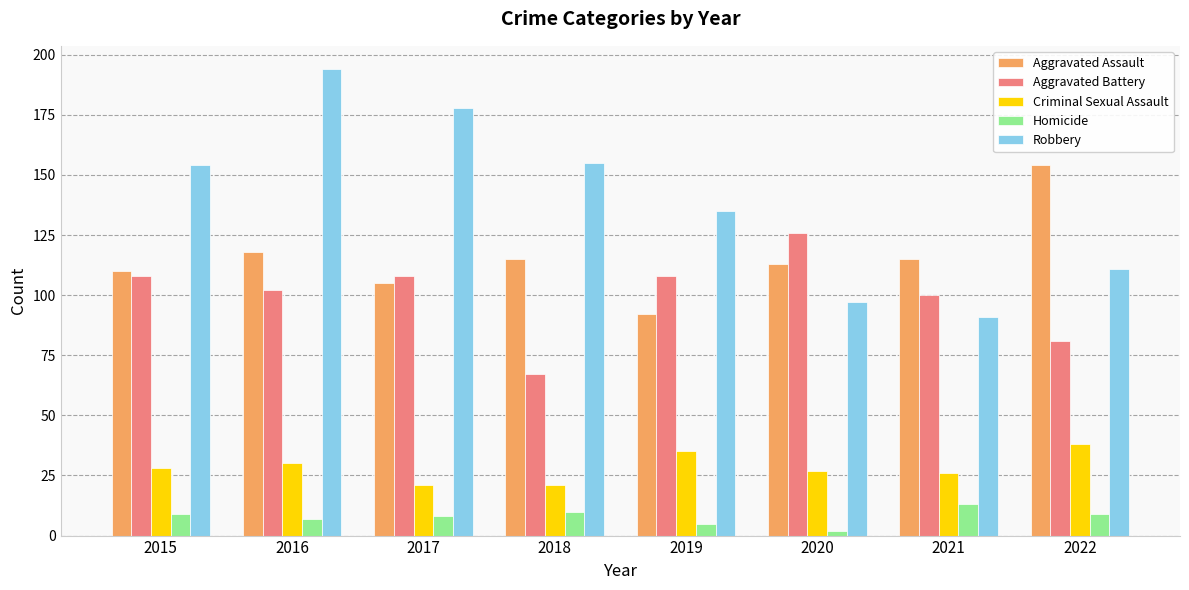

The value of Homicide at 2019 is 5. True or false?

True